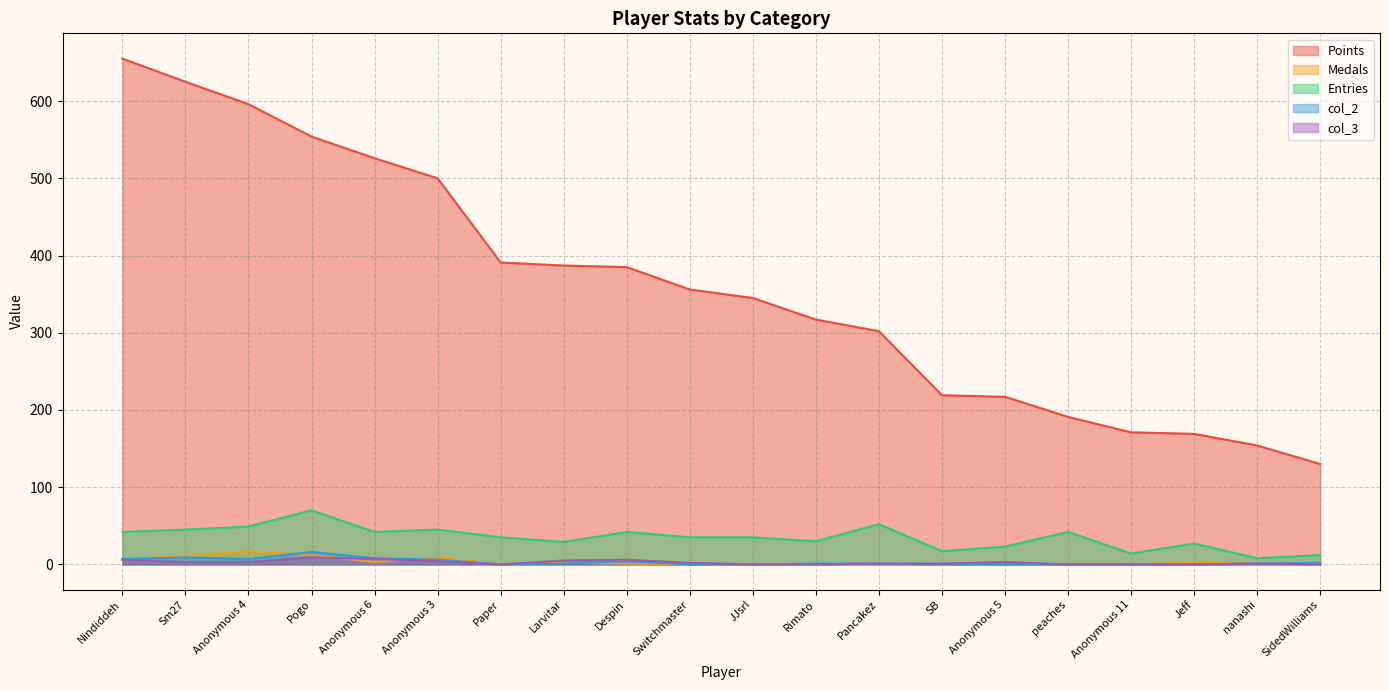

What is the spread (max minus min) of values at Paper?

391